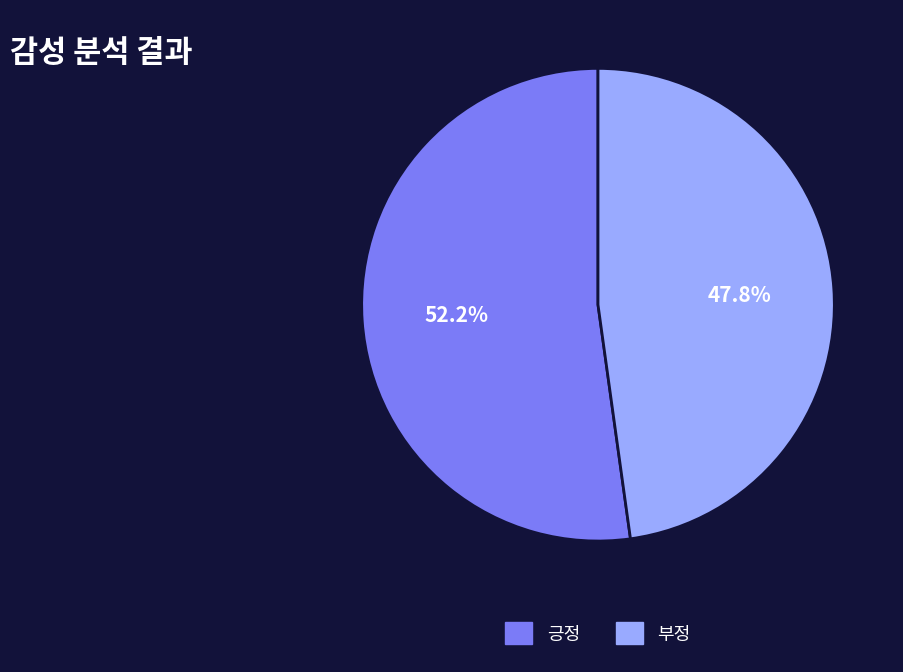

What is the largest slice in the pie chart?

긍정